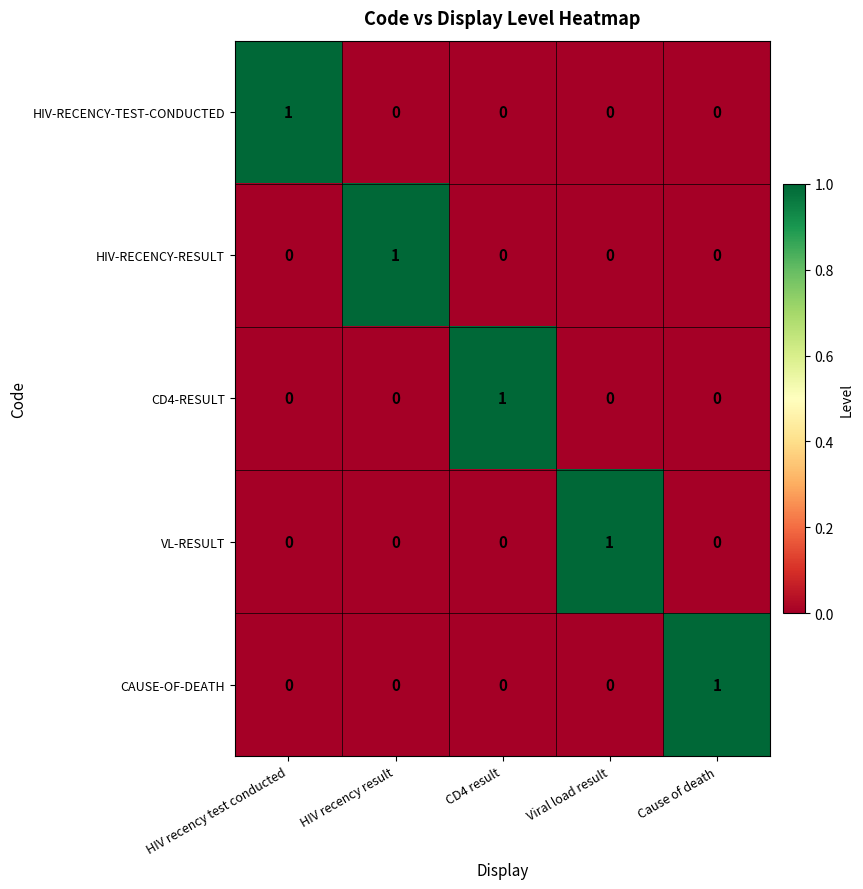

What is the difference between the highest and lowest values at CD4 result?

1